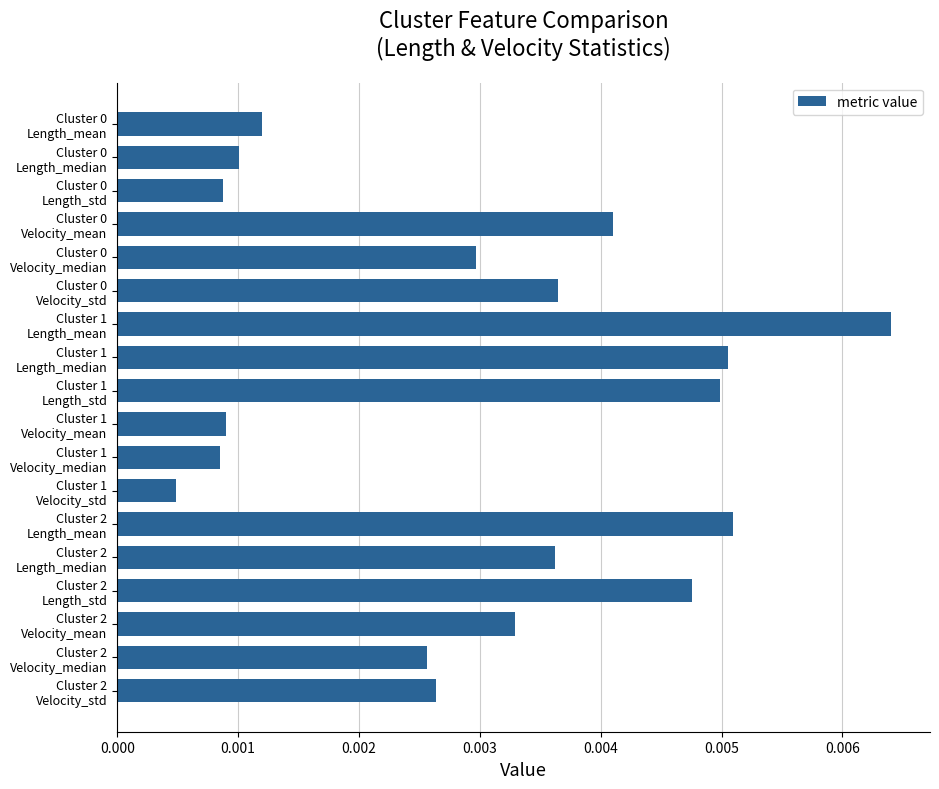

How many series are shown in this chart?

1